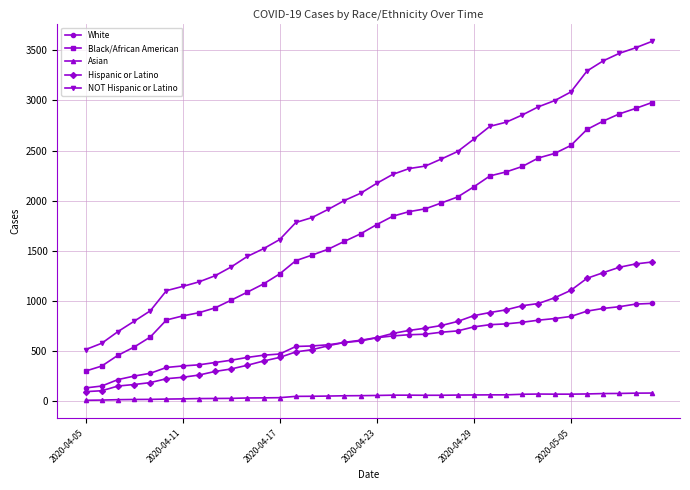

List the series in order of their peak value, highest first.

NOT Hispanic or Latino, Black/African American, Hispanic or Latino, White, Asian